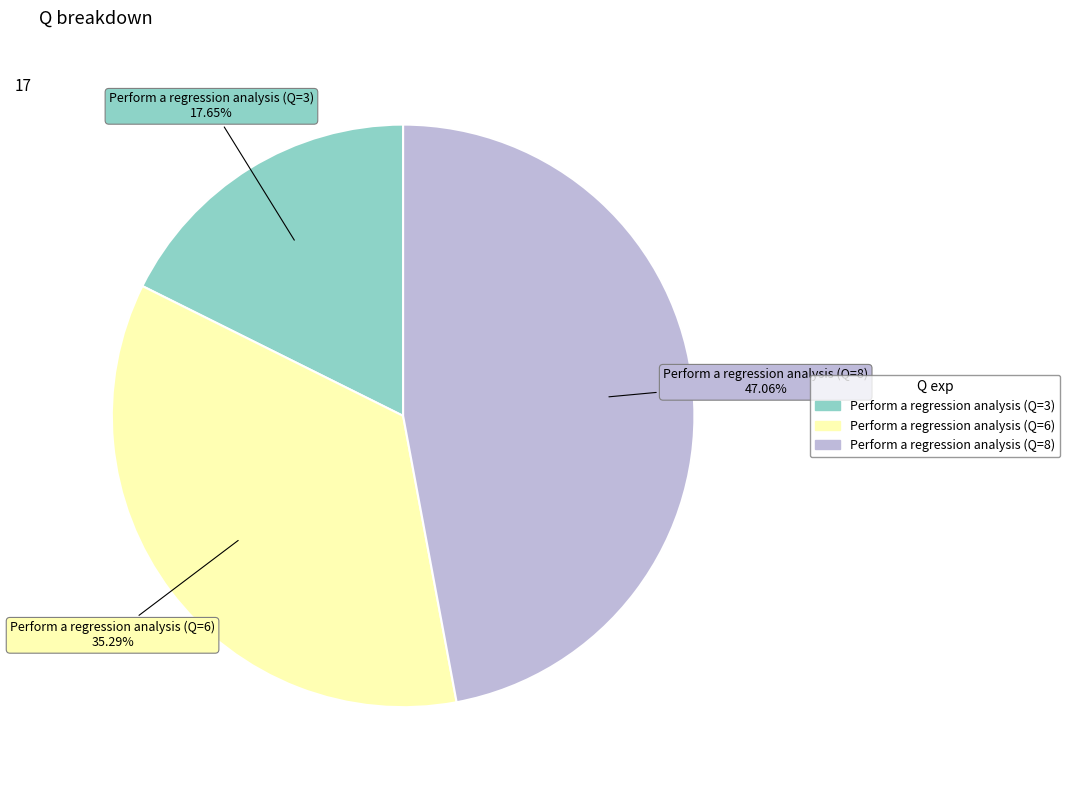

To the nearest percent, what is the combined percentage of Perform a regression analysis (Q=3) and Perform a regression analysis (Q=6)?

53%